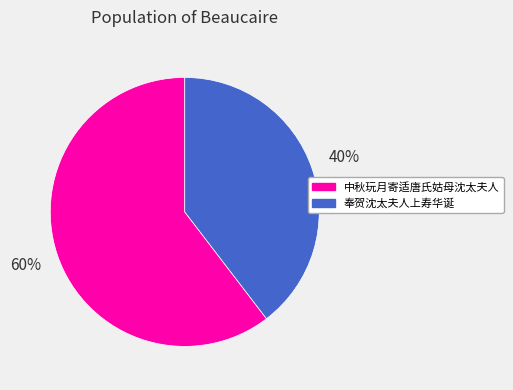

Does 奉贺沈太夫人上寿华诞 account for over 50% of the chart?

No